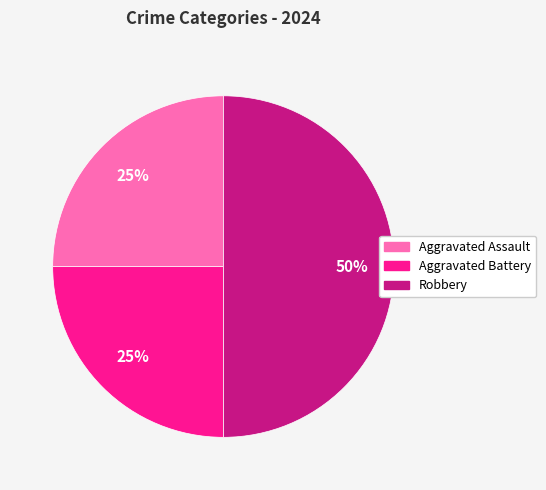

Approximately how many times larger is the value at Aggravated Battery compared to Robbery?

0.5